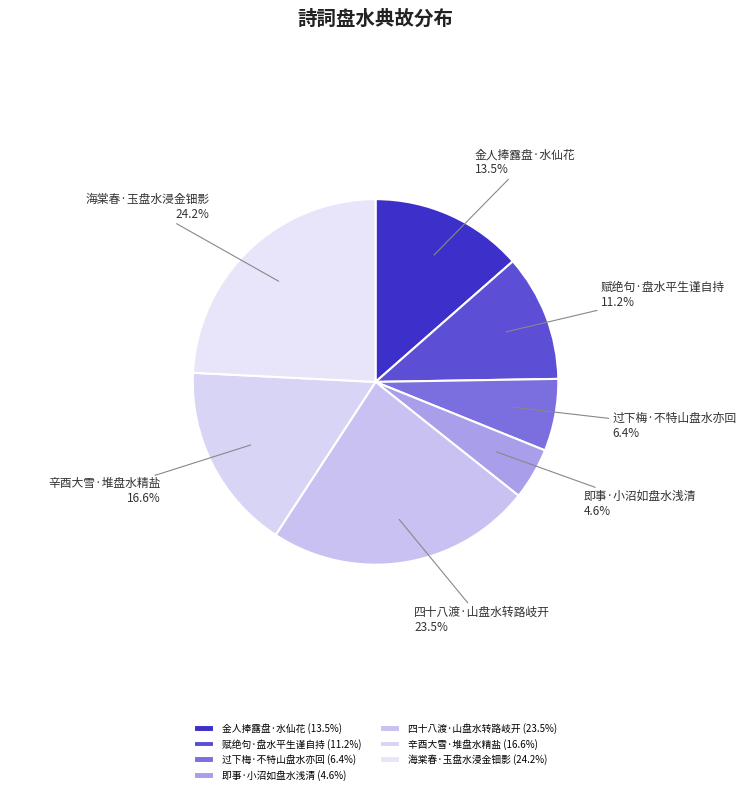

Which slice is the smallest?

即事·小沼如盘水浅清